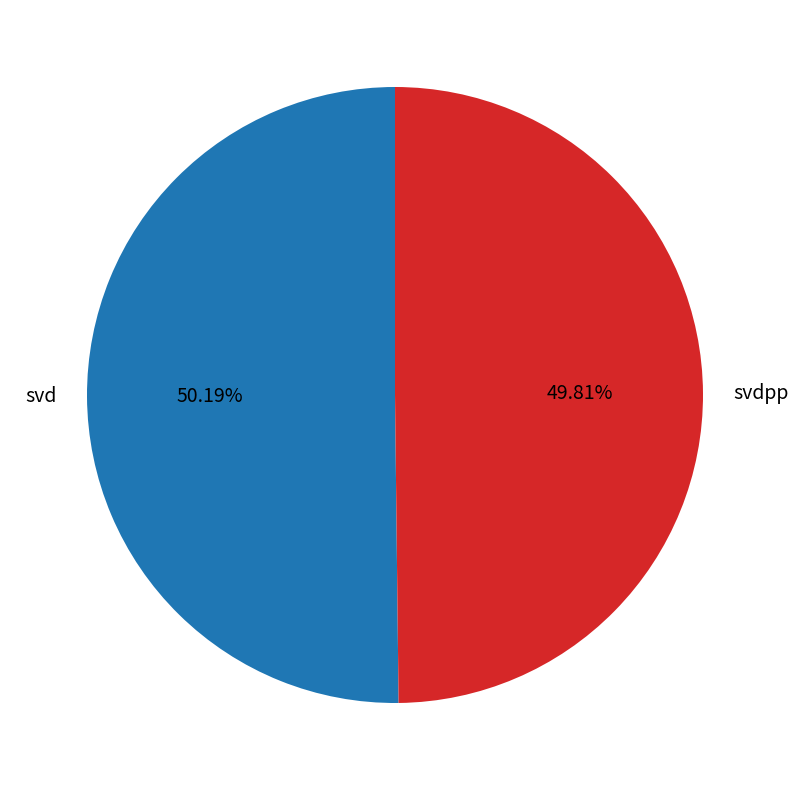

Is it true that svdpp is 50% of the pie?

True